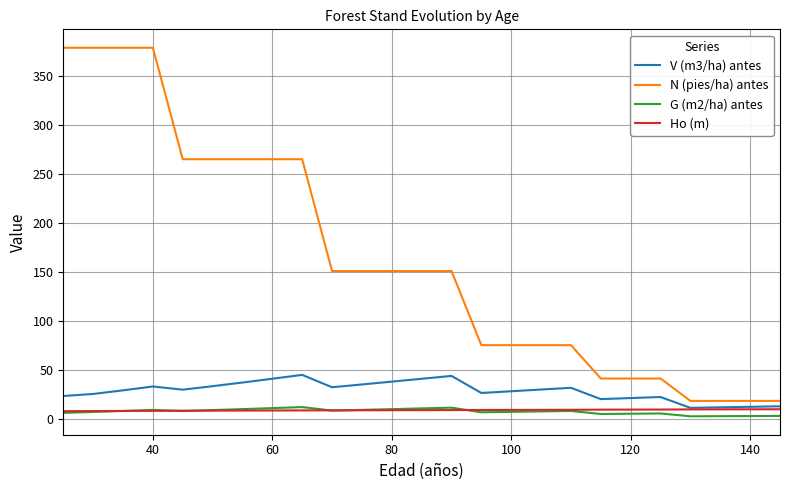

True or false: G (m2/ha) antes and V (m3/ha) antes intersect in this chart.

False